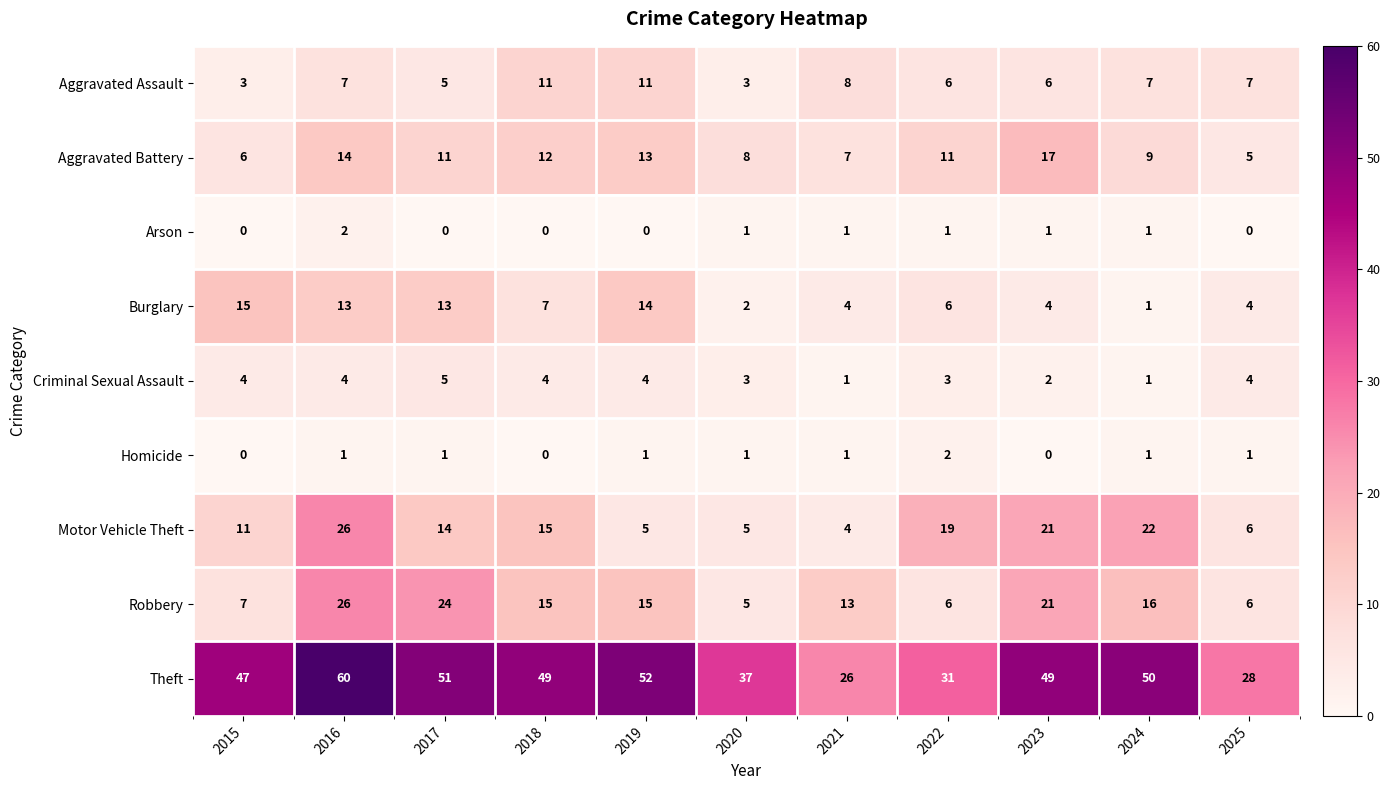

Is it true that Burglary equals 4 at 2025?

True